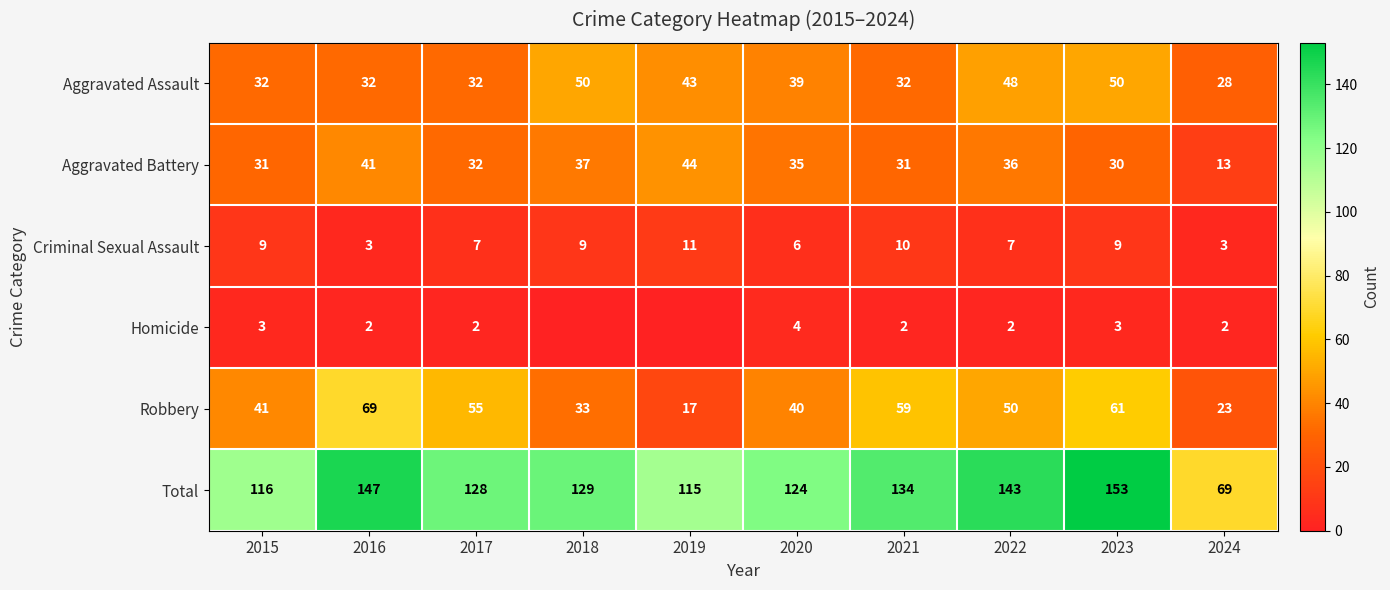

At which category does the chart reach its minimum across all series?

2018